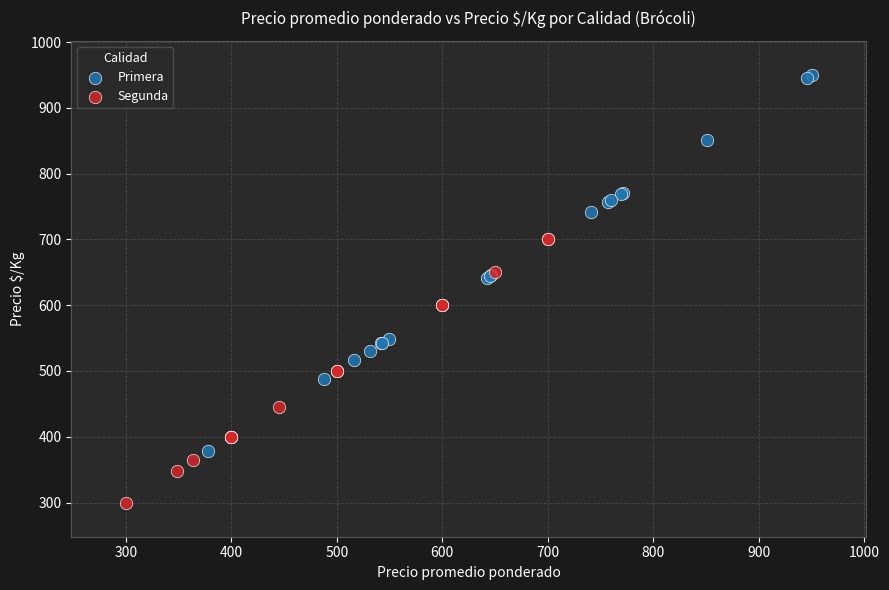

Which series reaches the minimum Y coordinate?

Segunda